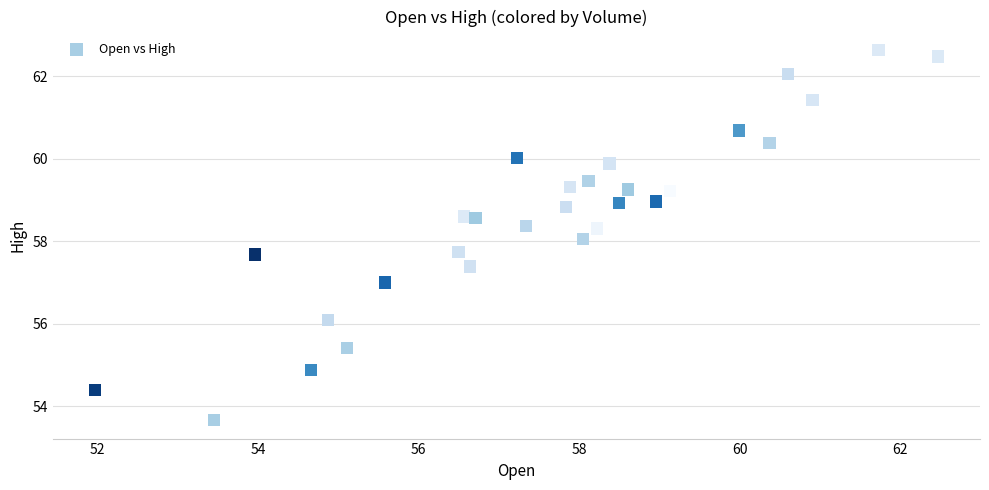

What is the range of X values (max minus min)?

10.5